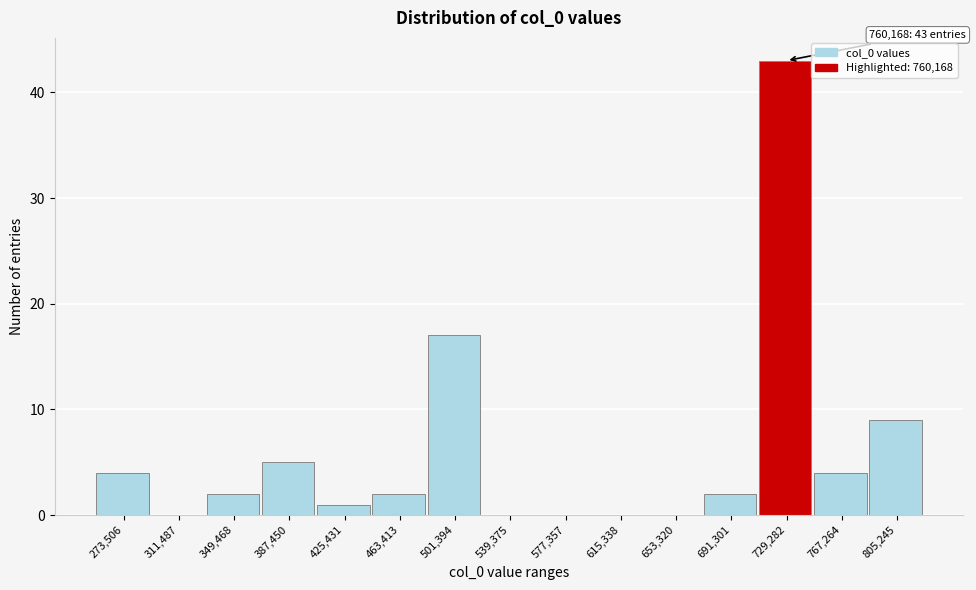

Reading right to left, extract all data points from this chart.

805,245=9	767,264=4	729,282=43	691,301=2	653,320=0	615,338=0	577,357=0	539,375=0	501,394=17	463,413=2	425,431=1	387,450=5	349,468=2	311,487=0	273,506=4